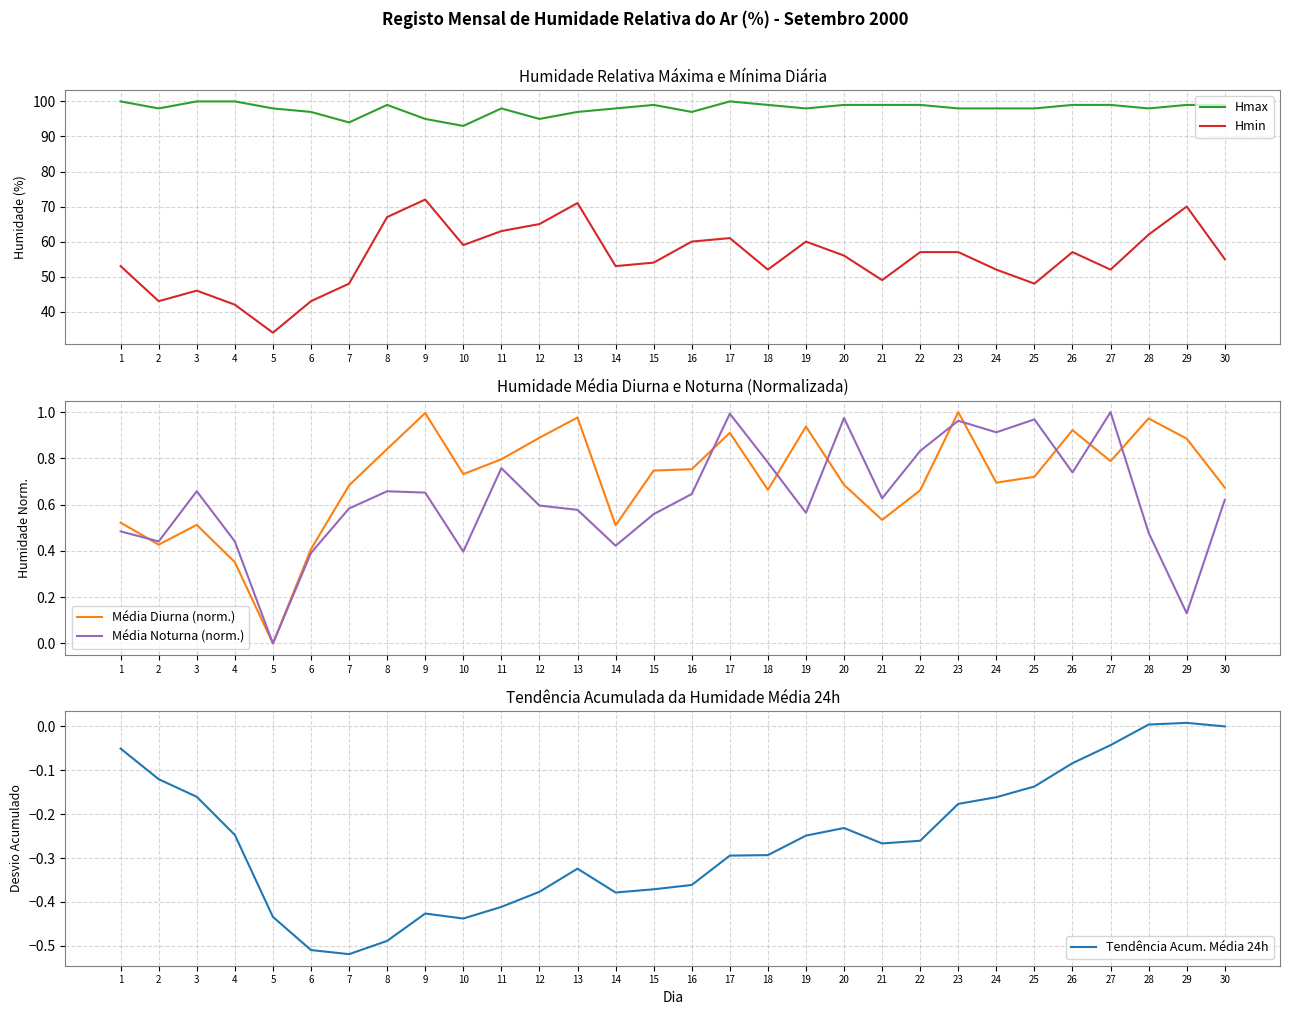

At which category is the sum across all series the highest?

29